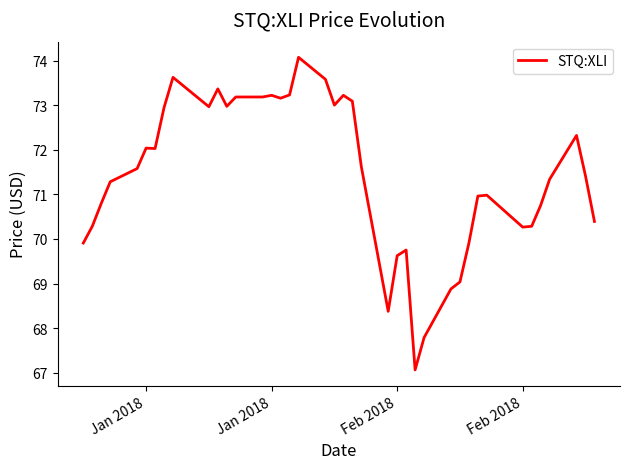

What is the maximum value shown in the chart?

74.1